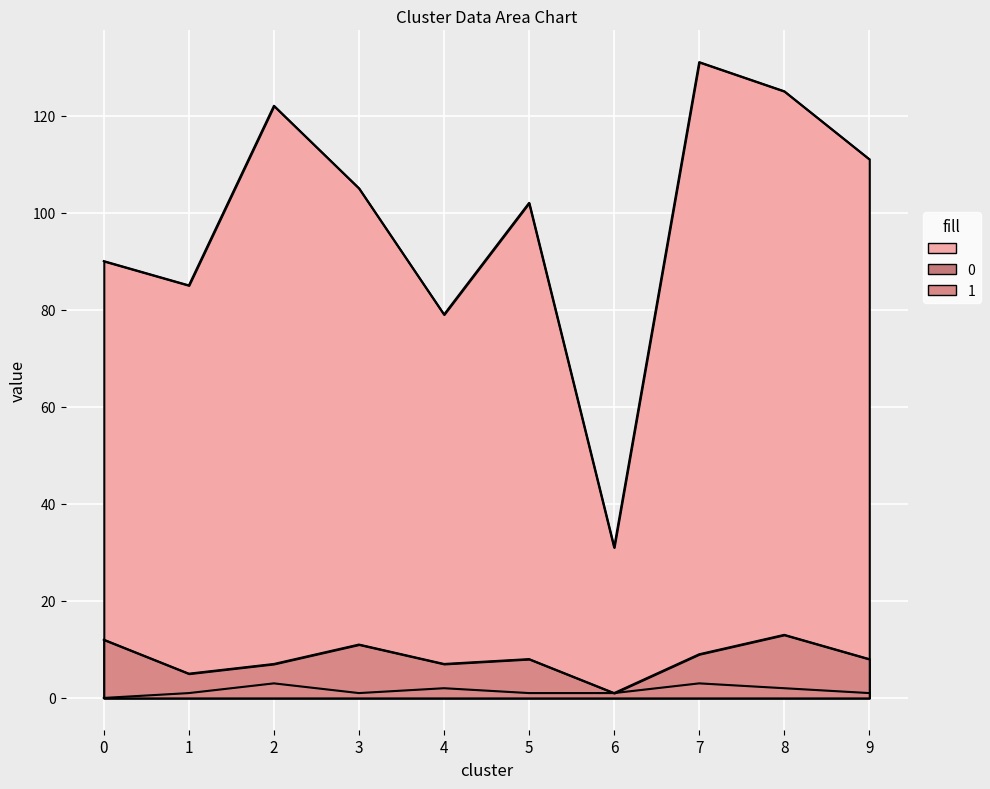

True or false:   and 1 intersect in this chart.

False